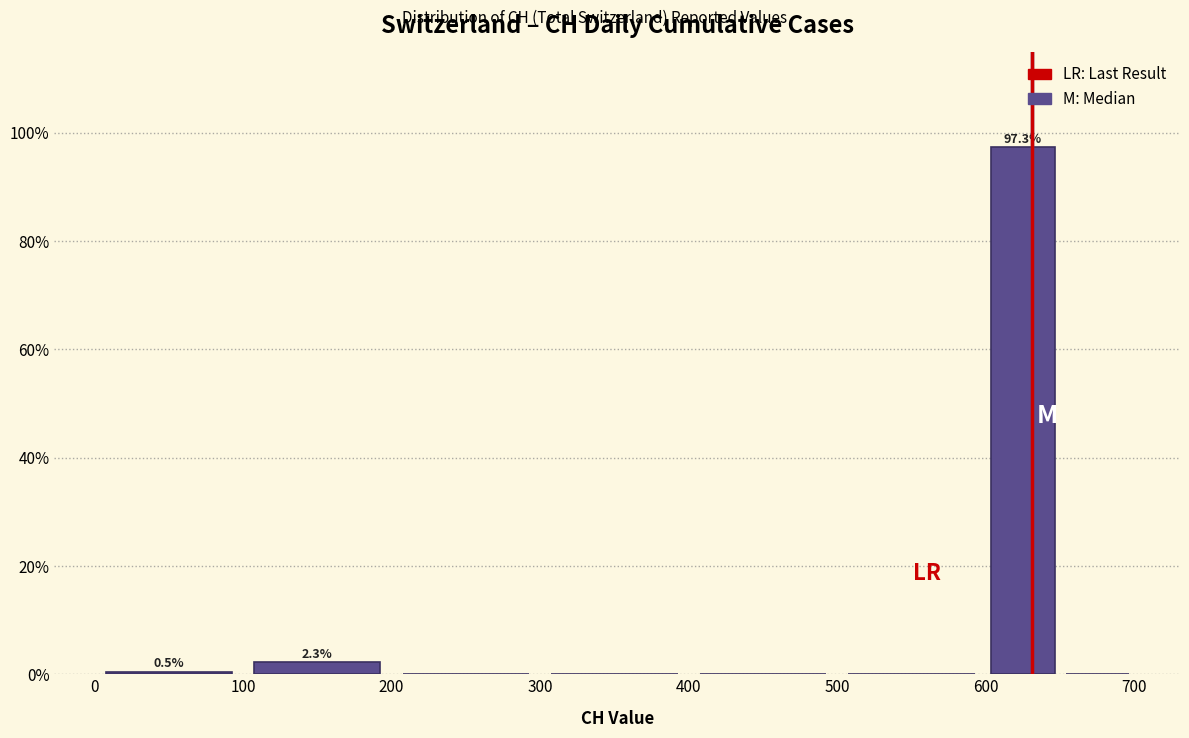

Over which range of the x-axis is the bar tallest?

600 to 650